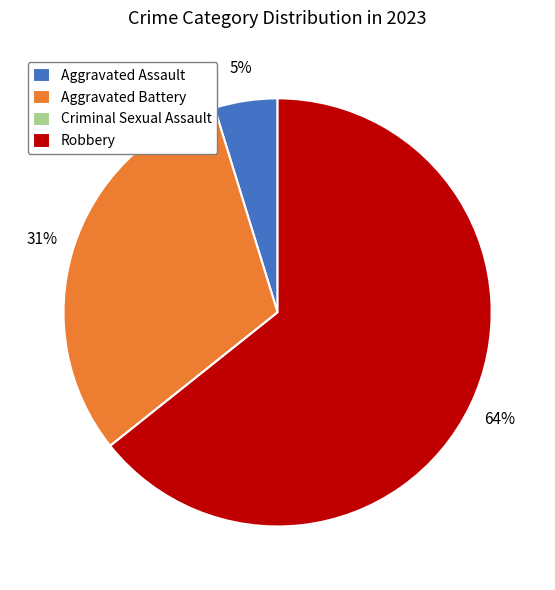

Approximately how many times larger is the value at Aggravated Battery compared to Robbery?

0.5